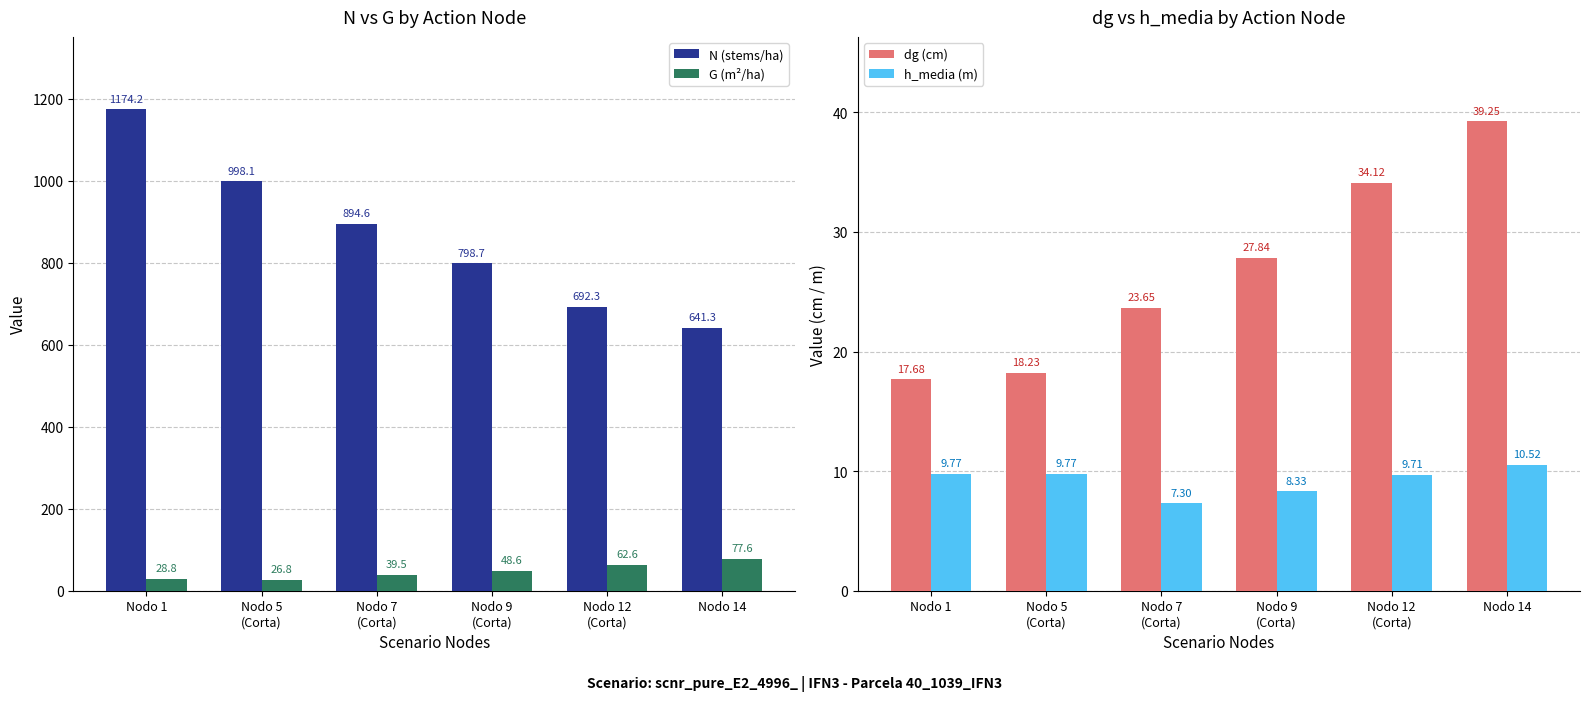

The dg (cm) series shows 18.2 at Nodo 5
(Corta). True or false?

True